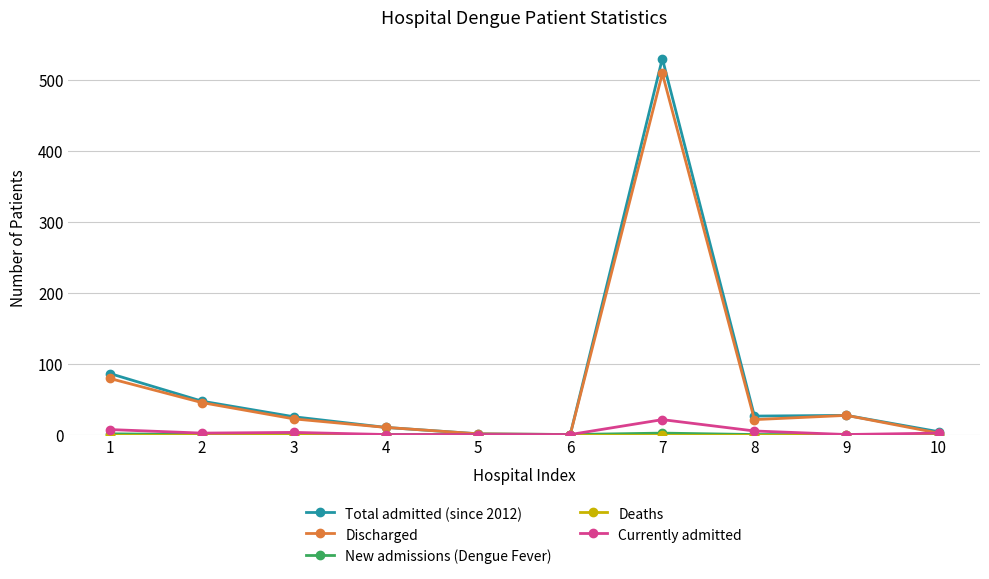

How many values in the Discharged series are below 22?

5